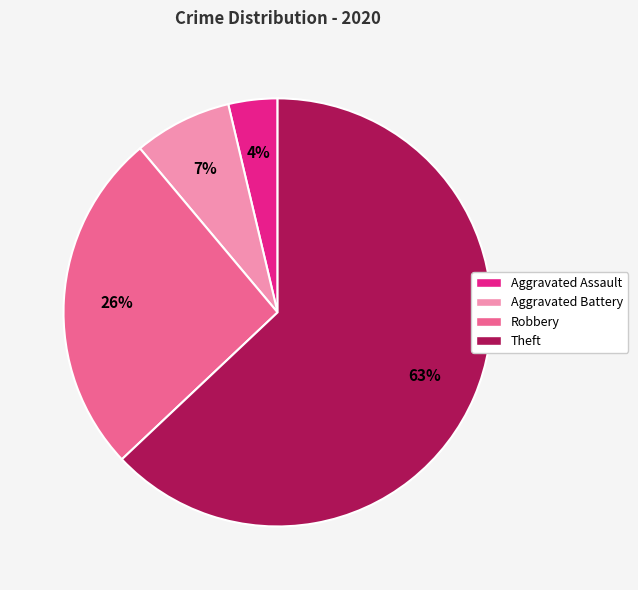

Which has a higher value, Aggravated Assault or Robbery?

Robbery